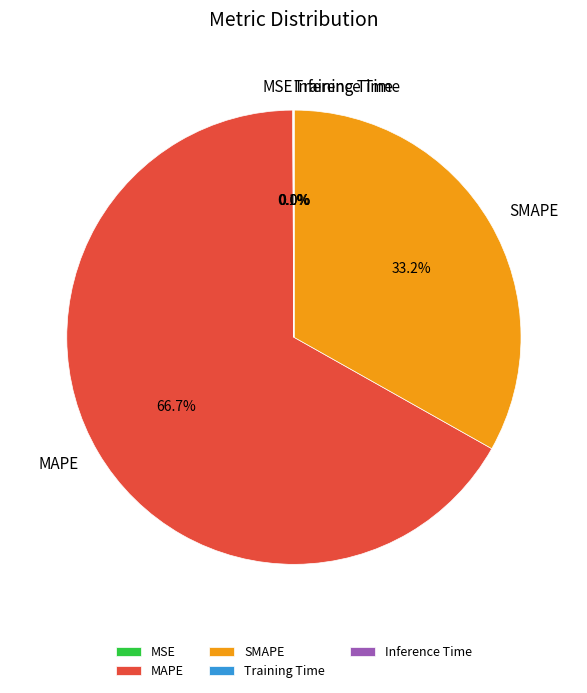

Which slice is the largest?

MAPE